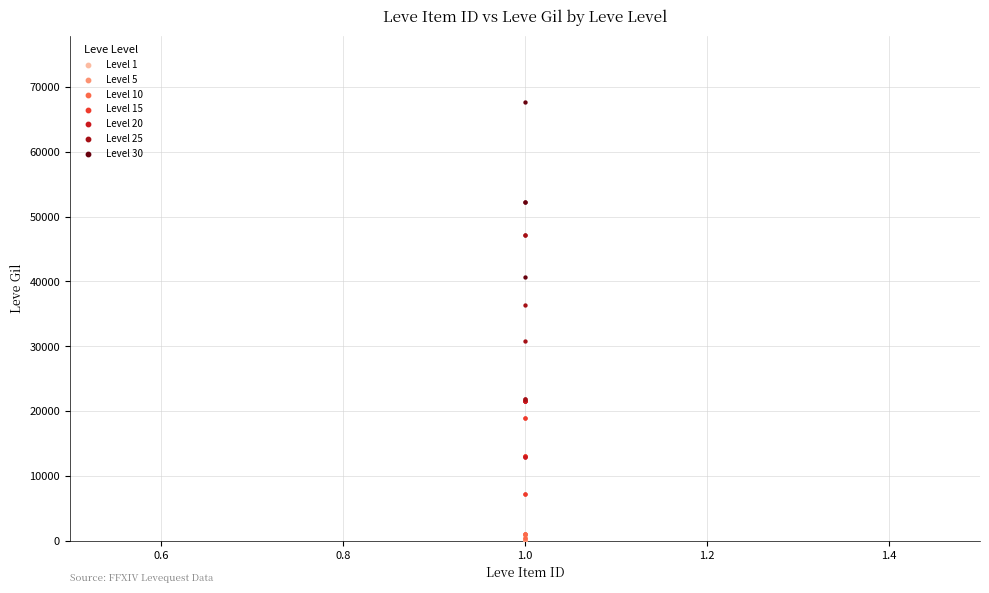

Which series reaches the maximum Y coordinate?

Level 30